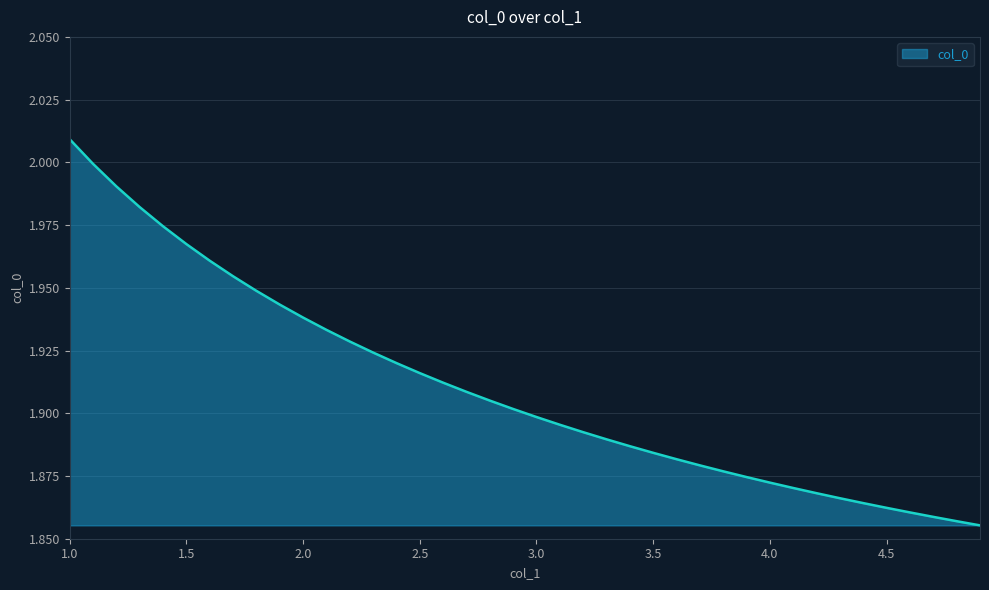

How many lines are shown in the chart?

1